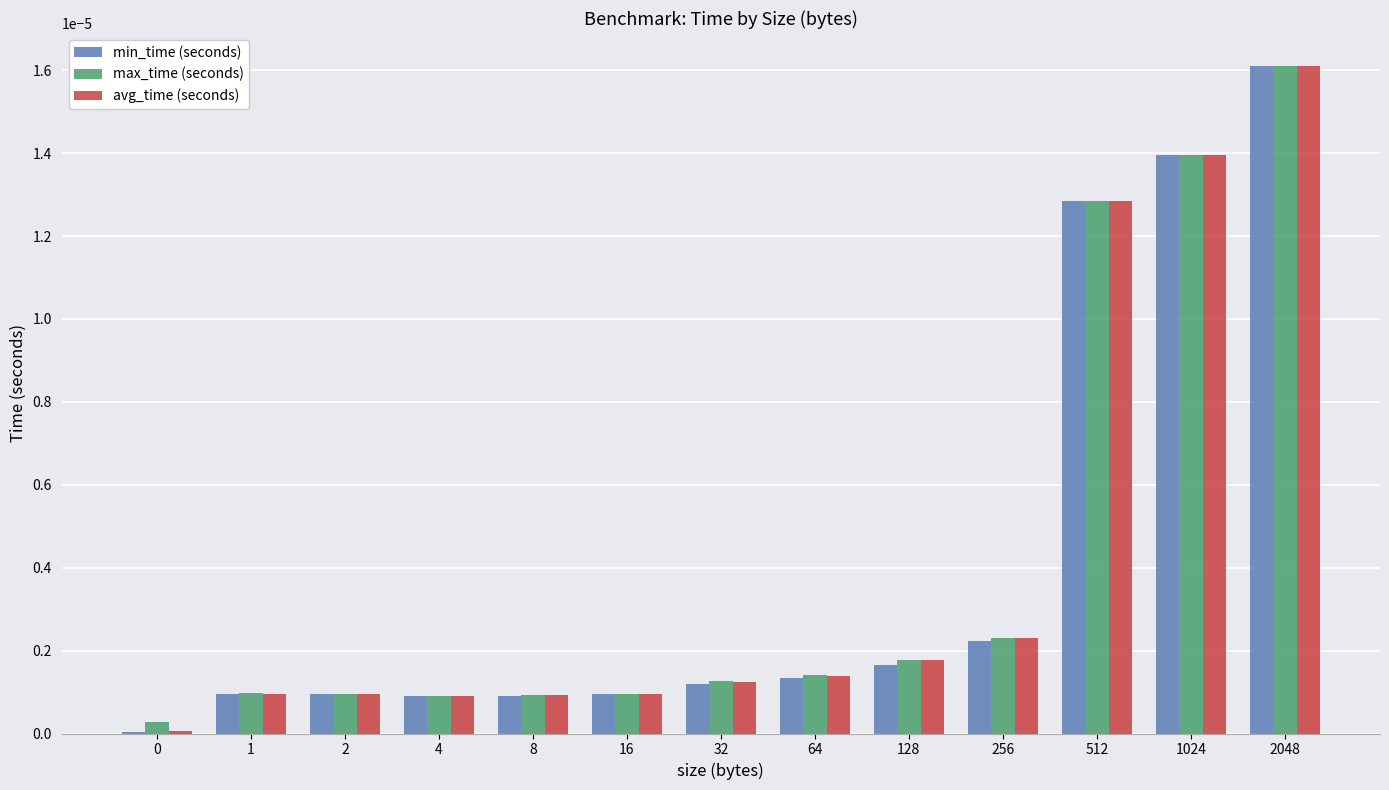

How many data points does each series have?

13